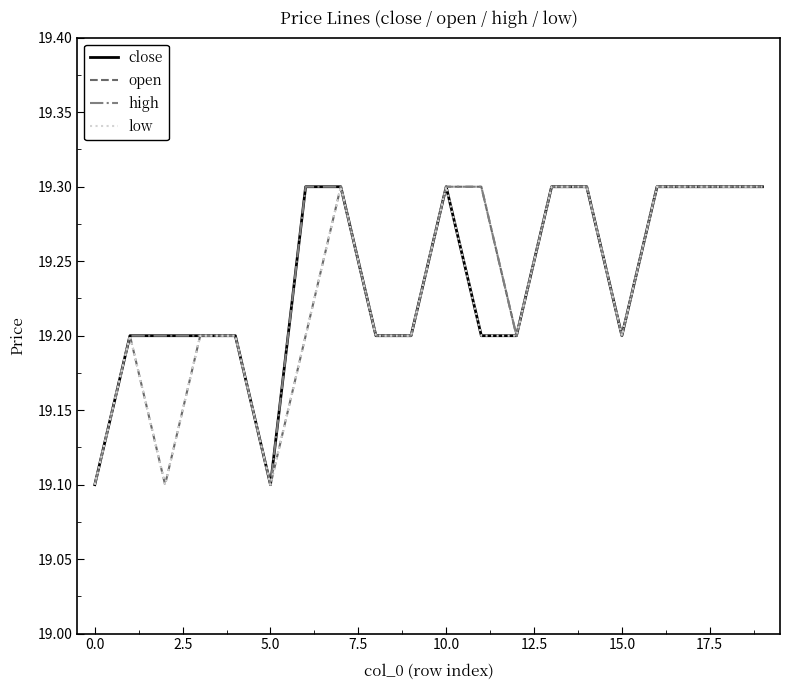

What is the maximum value for high?

19.3